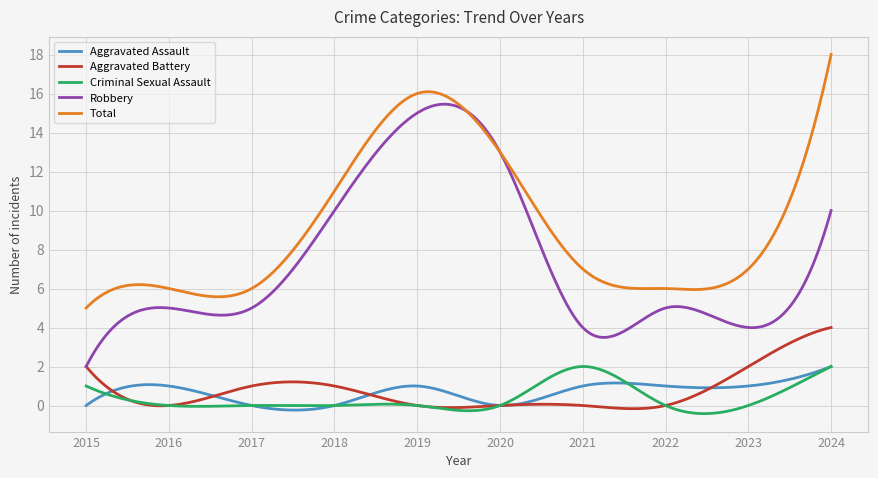

True or false: Criminal Sexual Assault and Total cross at least once.

False